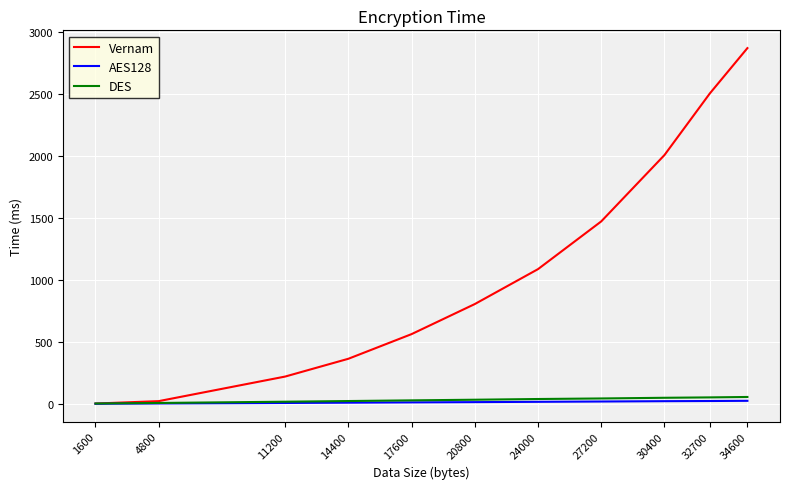

What is the maximum value shown in the chart?

2868.0